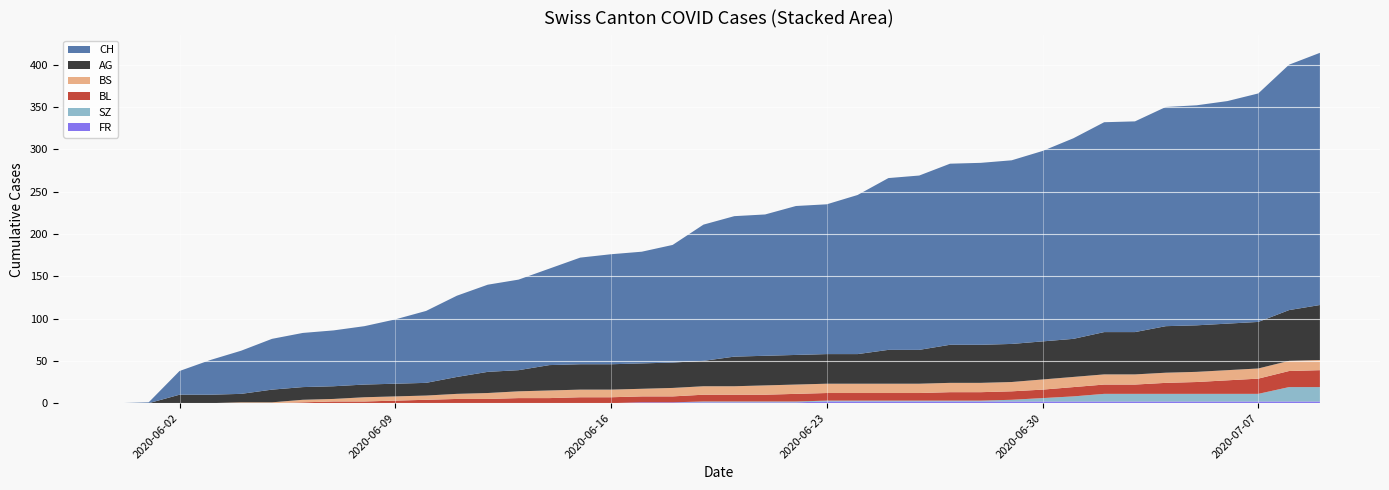

Reading right to left, transcribe all the data shown in this chart.

AG: 2020-07-09=65	2020-07-08=60	2020-07-07=55	2020-07-06=55	2020-07-05=55	2020-07-04=55	2020-07-03=50	2020-07-02=50	2020-07-01=45	2020-06-30=45	2020-06-29=45	2020-06-28=45	2020-06-27=45	2020-06-26=40	2020-06-25=40	2020-06-24=35	2020-06-23=35	2020-06-22=35	2020-06-21=35	2020-06-20=35	2020-06-19=30	2020-06-18=30	2020-06-17=30	2020-06-16=30	2020-06-15=30	2020-06-14=30	2020-06-13=25	2020-06-12=25	2020-06-11=20	2020-06-10=15	2020-06-09=15	2020-06-08=15	2020-06-07=15	2020-06-06=15	2020-06-05=15	2020-06-04=10	2020-06-03=10	2020-06-02=10	2020-06-01=0	2020-05-31=0
BL: 2020-07-09=20	2020-07-08=19	2020-07-07=18	2020-07-06=16	2020-07-05=14	2020-07-04=13	2020-07-03=11	2020-07-02=11	2020-07-01=11	2020-06-30=10	2020-06-29=10	2020-06-28=10	2020-06-27=10	2020-06-26=9	2020-06-25=9	2020-06-24=9	2020-06-23=9	2020-06-22=9	2020-06-21=8	2020-06-20=8	2020-06-19=8	2020-06-18=7	2020-06-17=7	2020-06-16=7	2020-06-15=7	2020-06-14=6	2020-06-13=6	2020-06-12=5	2020-06-11=5	2020-06-10=4	2020-06-09=3	2020-06-08=2	2020-06-07=2	2020-06-06=1	2020-06-05=0	2020-06-04=0	2020-06-03=0	2020-06-02=0	2020-06-01=0	2020-05-31=0
BS: 2020-07-09=12	2020-07-08=12	2020-07-07=12	2020-07-06=12	2020-07-05=12	2020-07-04=12	2020-07-03=12	2020-07-02=12	2020-07-01=12	2020-06-30=12	2020-06-29=11	2020-06-28=11	2020-06-27=11	2020-06-26=11	2020-06-25=11	2020-06-24=11	2020-06-23=11	2020-06-22=11	2020-06-21=11	2020-06-20=10	2020-06-19=10	2020-06-18=10	2020-06-17=9	2020-06-16=9	2020-06-15=9	2020-06-14=9	2020-06-13=8	2020-06-12=7	2020-06-11=6	2020-06-10=5	2020-06-09=5	2020-06-08=5	2020-06-07=3	2020-06-06=3	2020-06-05=1	2020-06-04=1	2020-06-03=0	2020-06-02=0	2020-06-01=0	2020-05-31=0
SZ: 2020-07-09=17	2020-07-08=17	2020-07-07=9	2020-07-06=9	2020-07-05=9	2020-07-04=9	2020-07-03=9	2020-07-02=9	2020-07-01=6	2020-06-30=4	2020-06-29=2	2020-06-28=1	2020-06-27=1	2020-06-26=1	2020-06-25=1	2020-06-24=1	2020-06-23=1	2020-06-22=1	2020-06-21=1	2020-06-20=1	2020-06-19=1	2020-06-18=0	2020-06-17=0	2020-06-16=0	2020-06-15=0	2020-06-14=0	2020-06-13=0	2020-06-12=0	2020-06-11=0	2020-06-10=0	2020-06-09=0	2020-06-08=0	2020-06-07=0	2020-06-06=0	2020-06-05=0	2020-06-04=0	2020-06-03=0	2020-06-02=0	2020-06-01=0	2020-05-31=0
FR: 2020-07-09=2	2020-07-08=2	2020-07-07=2	2020-07-06=2	2020-07-05=2	2020-07-04=2	2020-07-03=2	2020-07-02=2	2020-07-01=2	2020-06-30=2	2020-06-29=2	2020-06-28=2	2020-06-27=2	2020-06-26=2	2020-06-25=2	2020-06-24=2	2020-06-23=2	2020-06-22=1	2020-06-21=1	2020-06-20=1	2020-06-19=1	2020-06-18=1	2020-06-17=1	2020-06-16=0	2020-06-15=0	2020-06-14=0	2020-06-13=0	2020-06-12=0	2020-06-11=0	2020-06-10=0	2020-06-09=0	2020-06-08=0	2020-06-07=0	2020-06-06=0	2020-06-05=0	2020-06-04=0	2020-06-03=0	2020-06-02=0	2020-06-01=0	2020-05-31=0
CH: 2020-07-09=298	2020-07-08=290	2020-07-07=270	2020-07-06=263	2020-07-05=260	2020-07-04=259	2020-07-03=249	2020-07-02=248	2020-07-01=237	2020-06-30=225	2020-06-29=217	2020-06-28=215	2020-06-27=214	2020-06-26=206	2020-06-25=203	2020-06-24=188	2020-06-23=177	2020-06-22=176	2020-06-21=167	2020-06-20=166	2020-06-19=161	2020-06-18=139	2020-06-17=132	2020-06-16=130	2020-06-15=126	2020-06-14=114	2020-06-13=107	2020-06-12=103	2020-06-11=96	2020-06-10=85	2020-06-09=76	2020-06-08=69	2020-06-07=66	2020-06-06=64	2020-06-05=60	2020-06-04=51	2020-06-03=41	2020-06-02=28	2020-06-01=1	2020-05-31=0